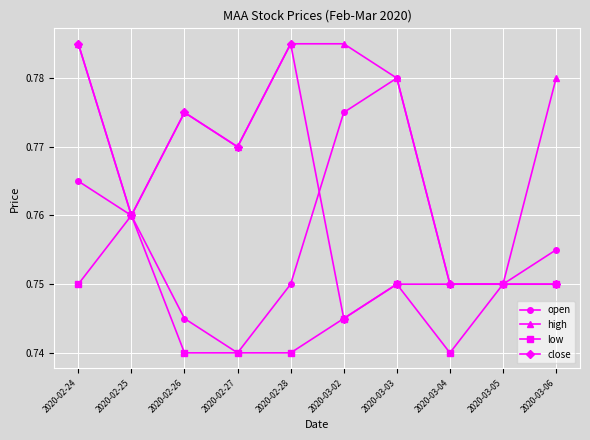

Which series has the largest total across all categories?

high